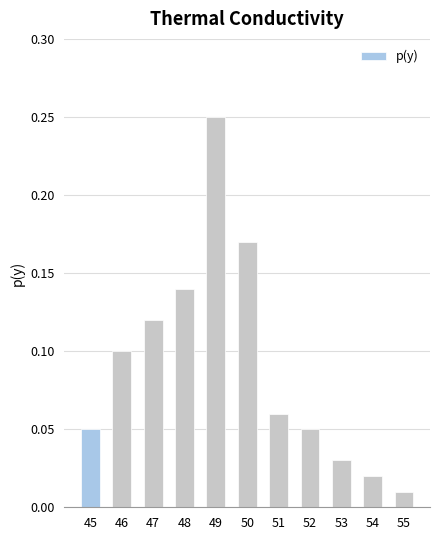

The value at 45 is 0.1. True or false?

True